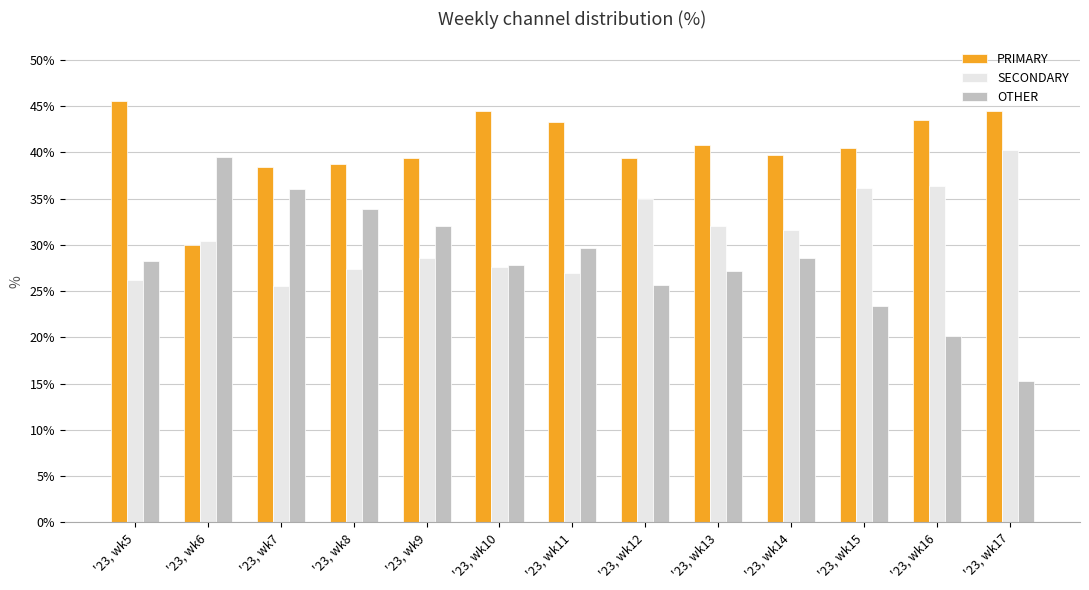

What is the value of the SECONDARY bar at the 8th from the left?

34.9